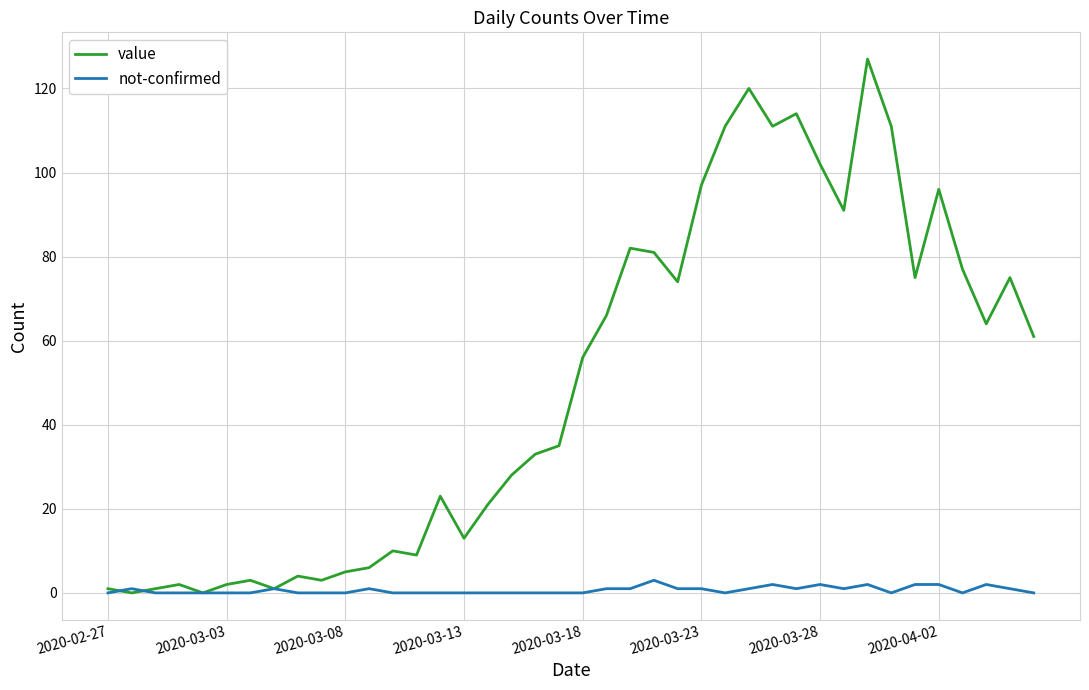

Is this an area chart (filled region under the line)?

No